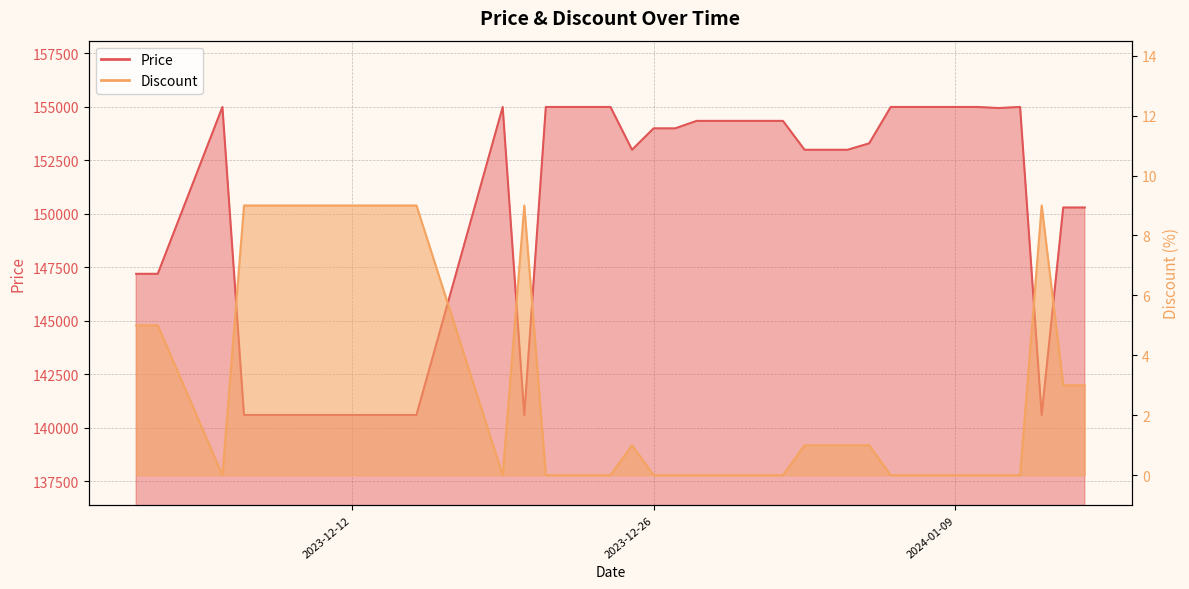

What is the difference between the Discount values at 2024-01-15 and 2024-01-09?

3